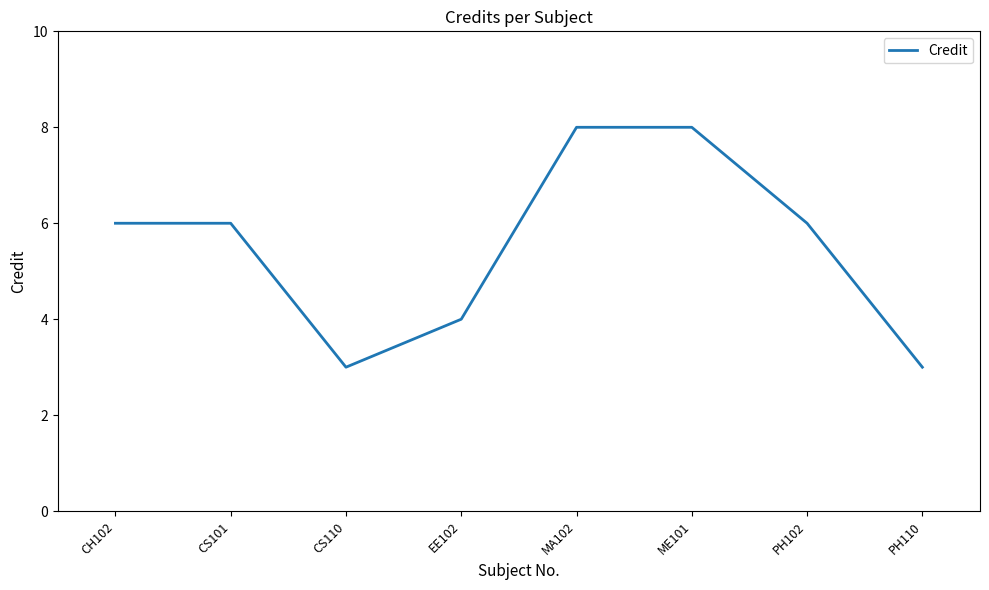

What is the change in value from EE102 to ME101?

+4